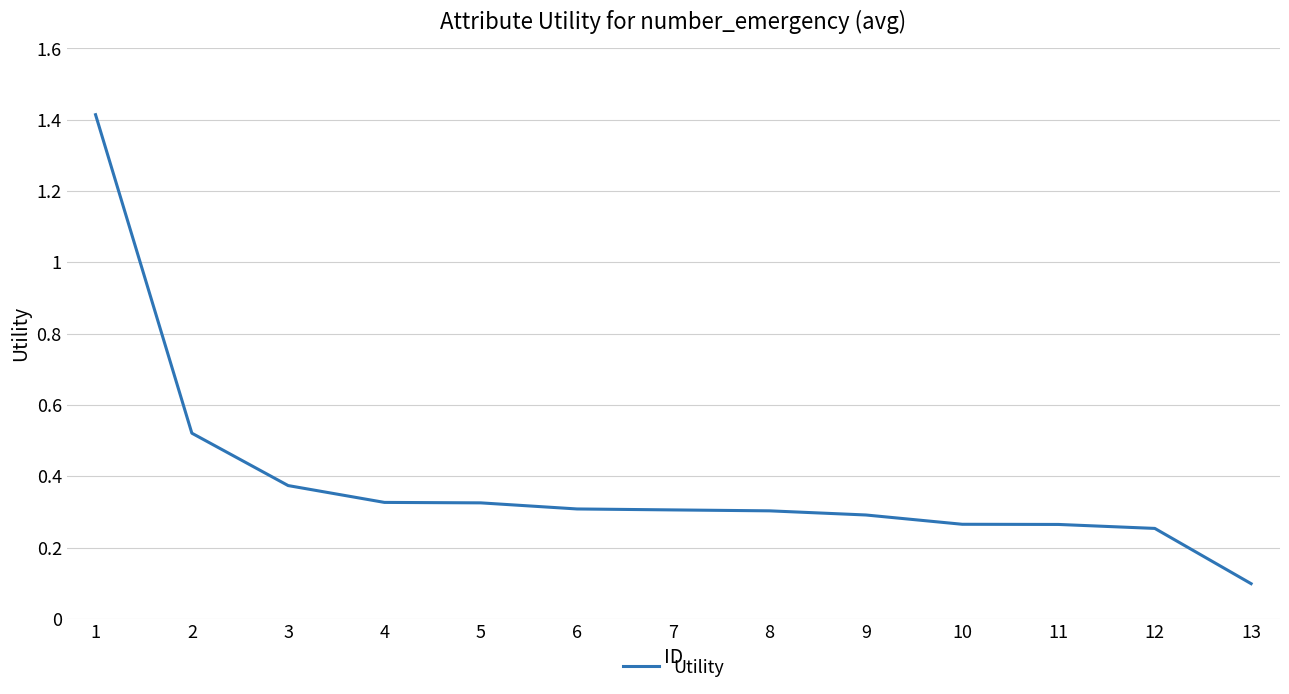

What is the maximum value shown in the chart?

1.4